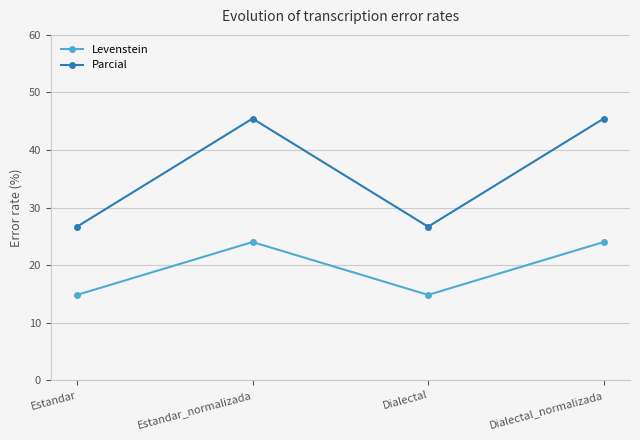

At which category does Parcial reach its first local valley?

Dialectal